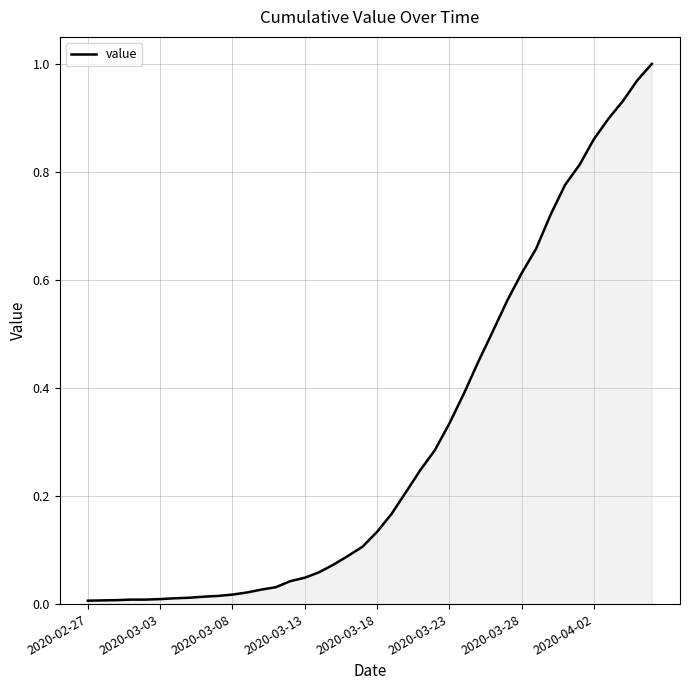

Reading left to right, extract all data points from this chart.

0.0	0.0	0.0	0.0	0.0	0.0	0.0	0.0	0.0	0.0	0.0	0.0	0.0	0.0	0.0	0.0	0.1	0.1	0.1	0.1	0.1	0.2	0.2	0.2	0.3	0.3	0.4	0.4	0.5	0.6	0.6	0.7	0.7	0.8	0.8	0.9	0.9	0.9	1.0	1.0